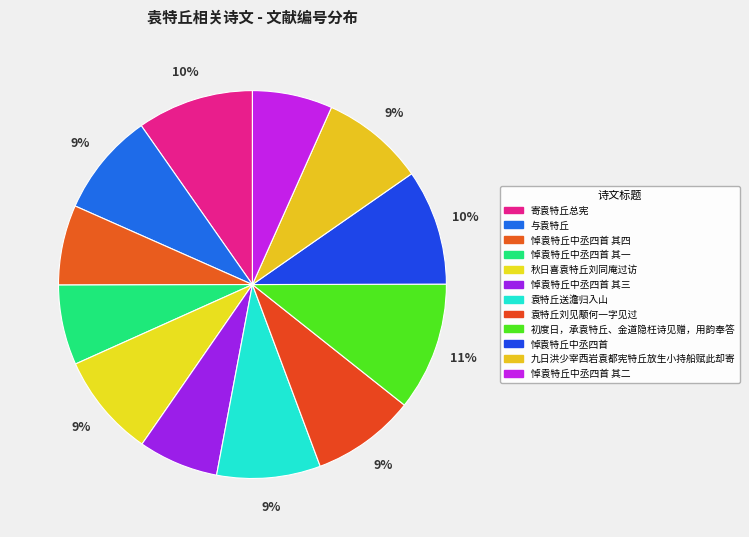

Count the number of slices in the pie.

12